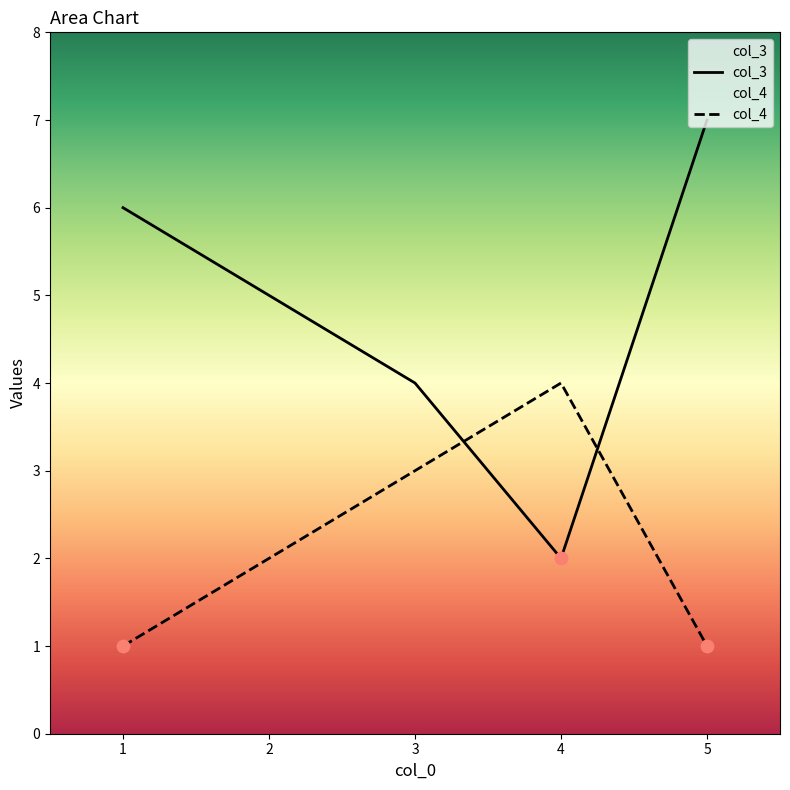

At how many categories does at least one series exceed 4?

3